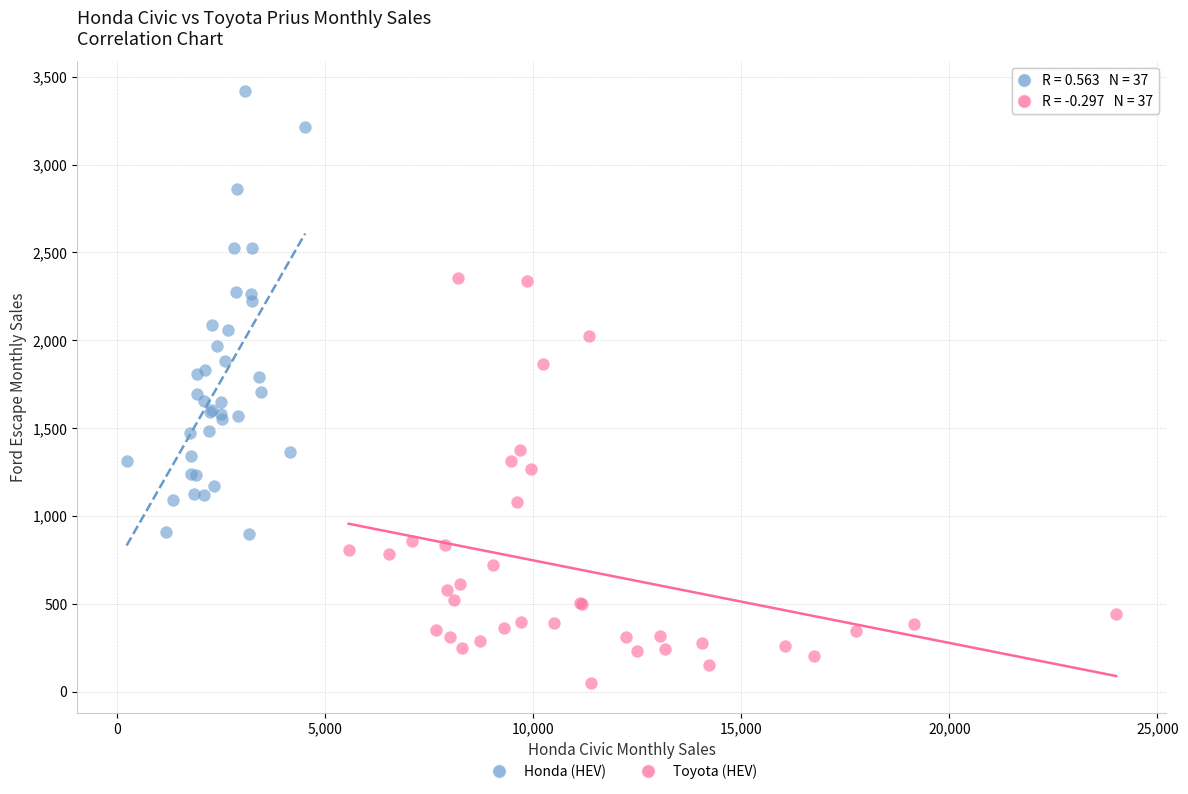

What are all the series names shown in the legend?

Honda (HEV), Toyota (HEV)